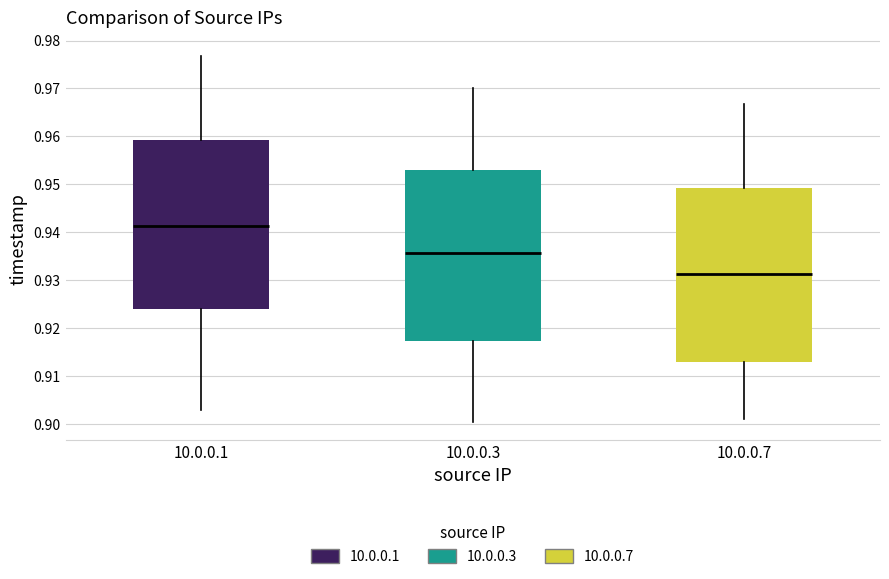

Where does the upper whisker of the box for 10.0.0.7 end on the y-axis? The values are not printed on the chart, so give them approximately, as read against the axis.

0.967